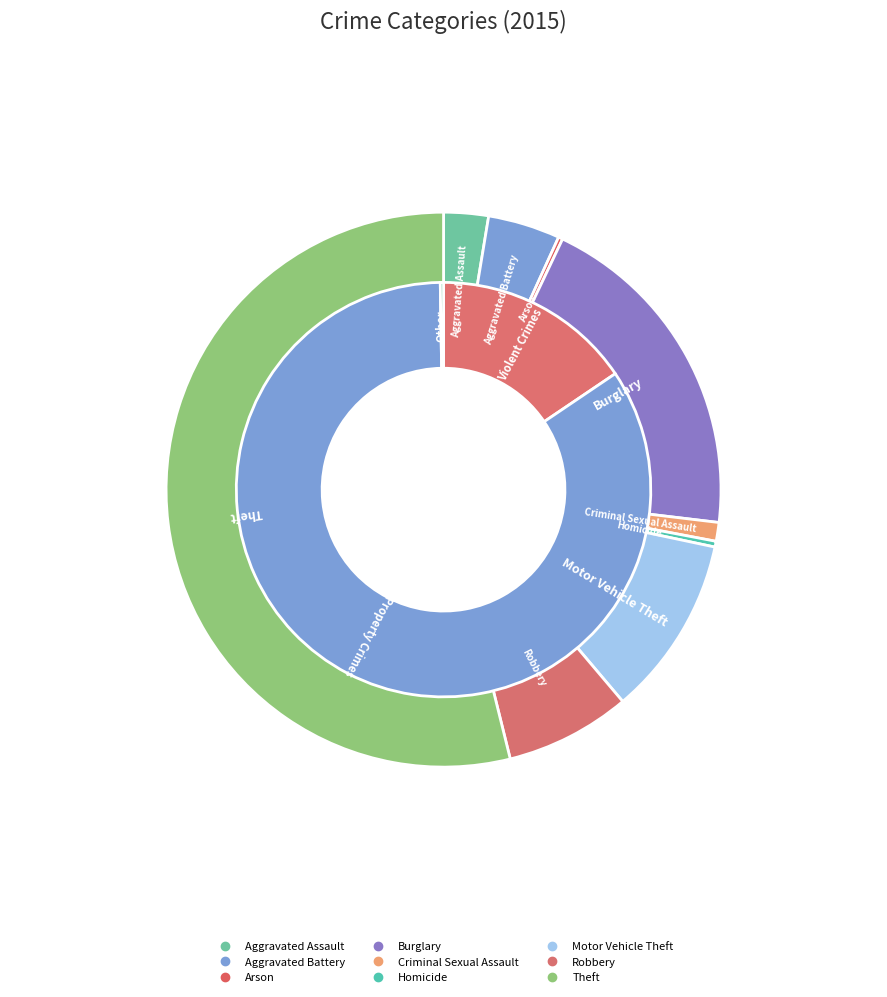

Is it true that Aggravated Assault is 10% of the pie?

False